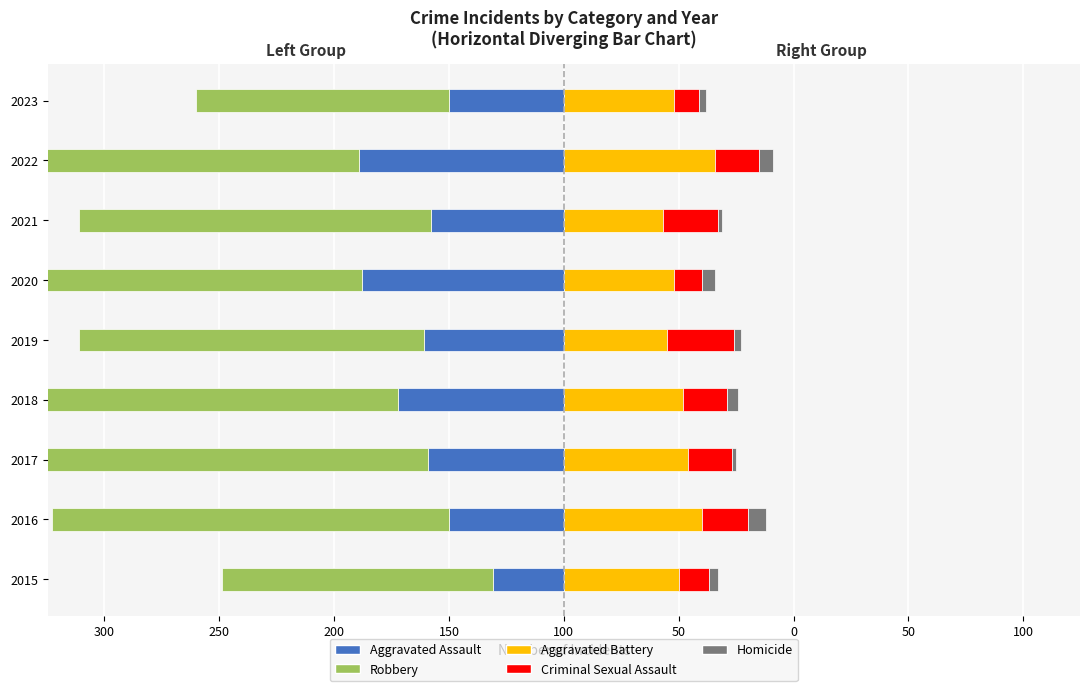

Count the number of data series in this chart.

5